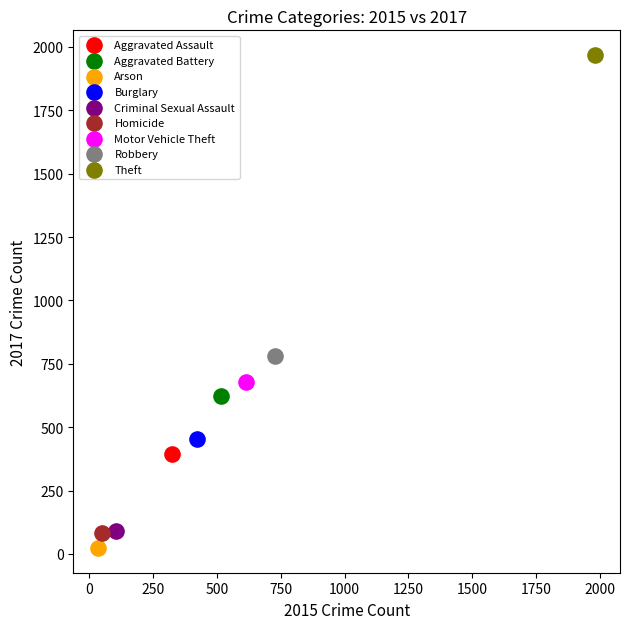

Which series contains the lowest Y value?

Arson